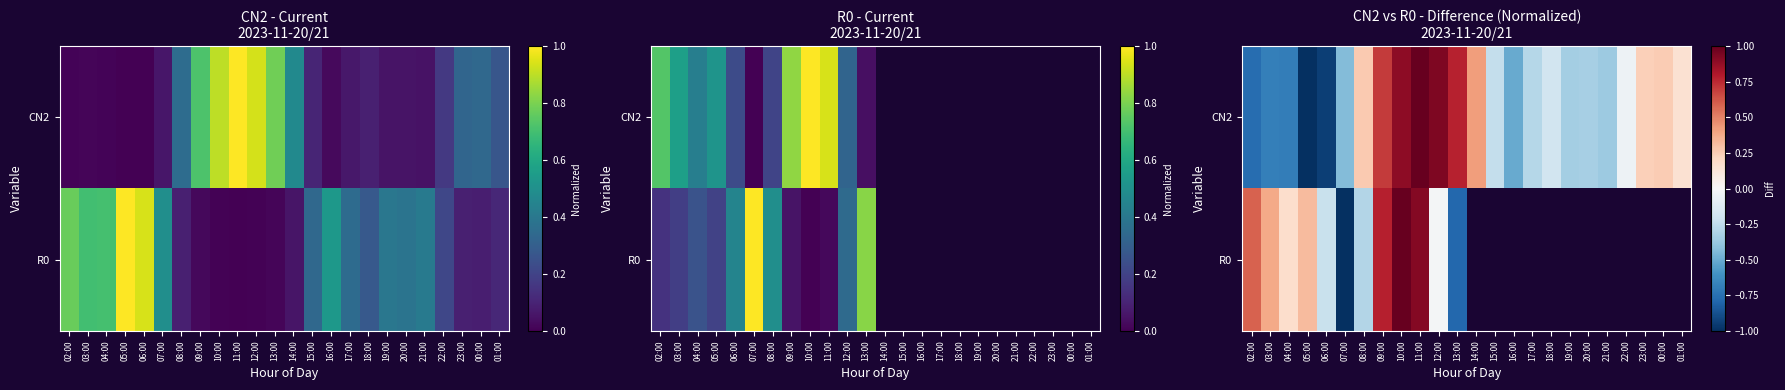

The CN2 series shows 0.1 at 00:00. True or false?

False